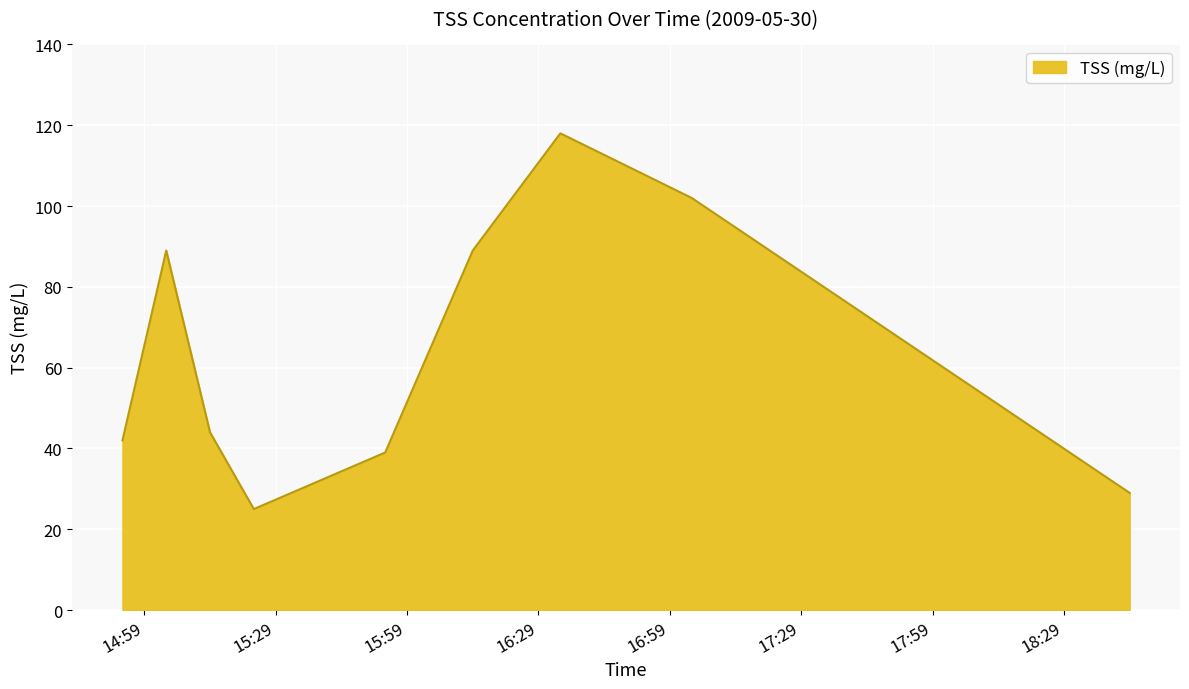

What is the smallest value displayed?

25